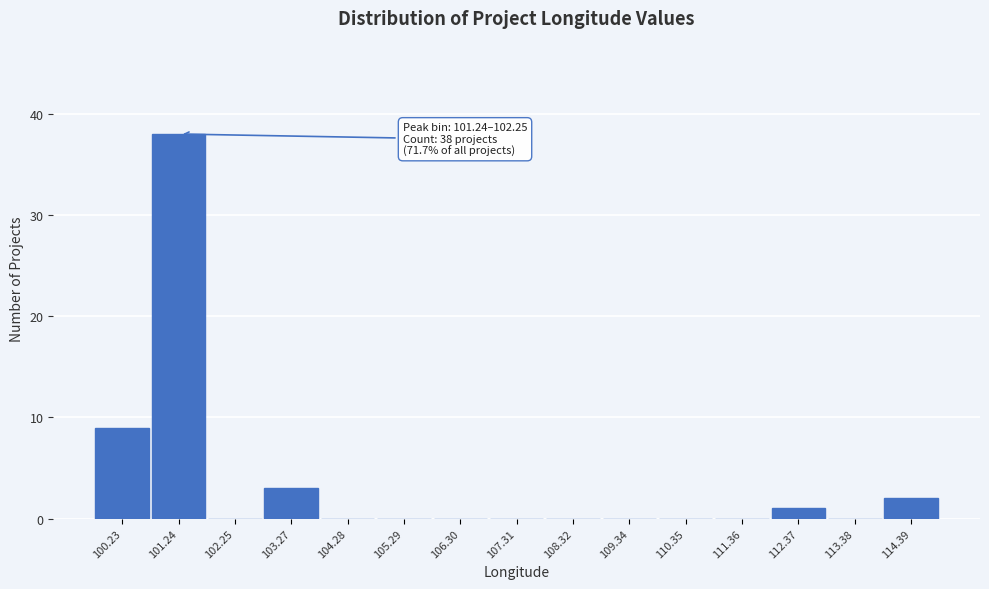

Reading left to right, extract all data points from this chart.

100.23=9	101.24=38	102.25=0	103.27=3	104.28=0	105.29=0	106.30=0	107.31=0	108.32=0	109.34=0	110.35=0	111.36=0	112.37=1	113.38=0	114.39=2